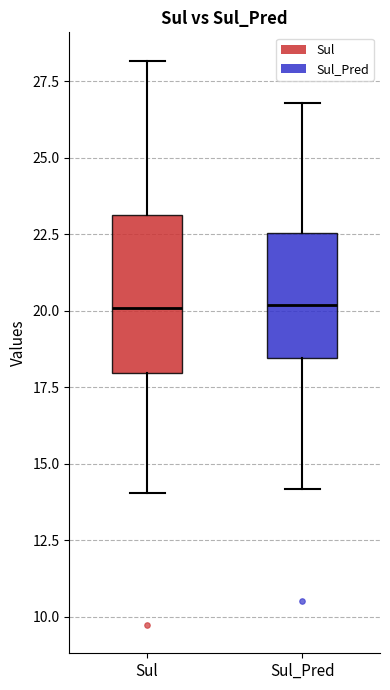

Where does the upper whisker of the box for Sul_Pred end on the y-axis? The values are not printed on the chart, so give them approximately, as read against the axis.

27.0